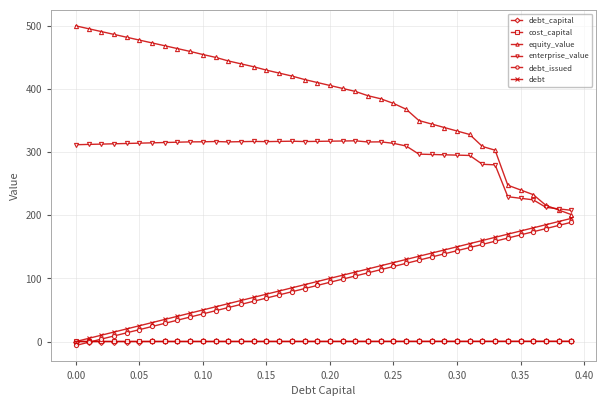

Which series has the largest range (max minus min)?

equity_value